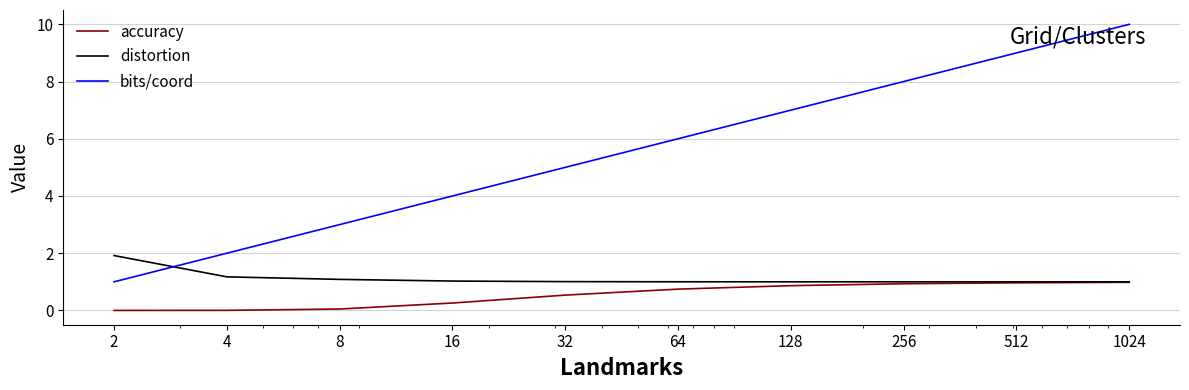

Which series has the widest spread of values?

bits/coord